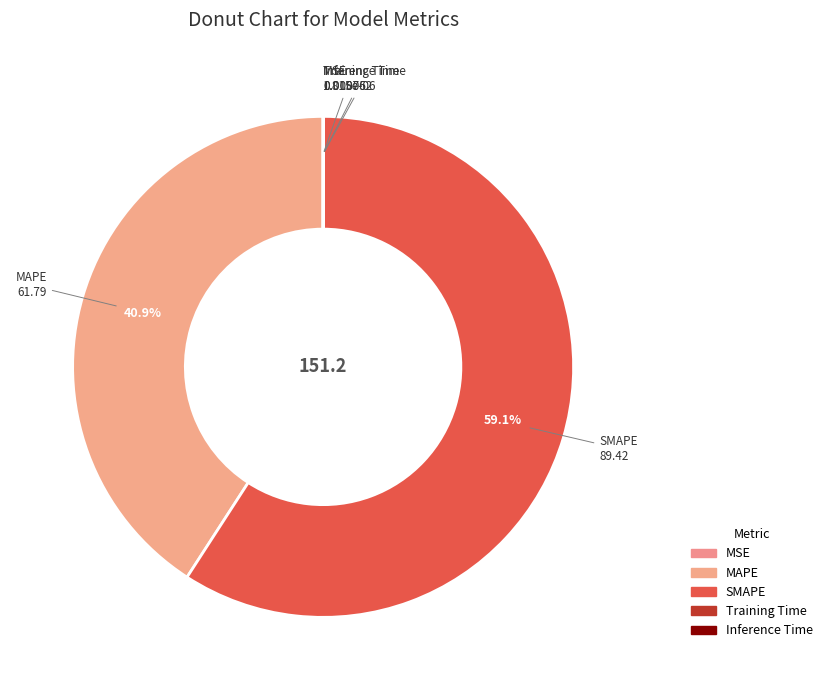

How much of the chart is everything except SMAPE?

40.9%